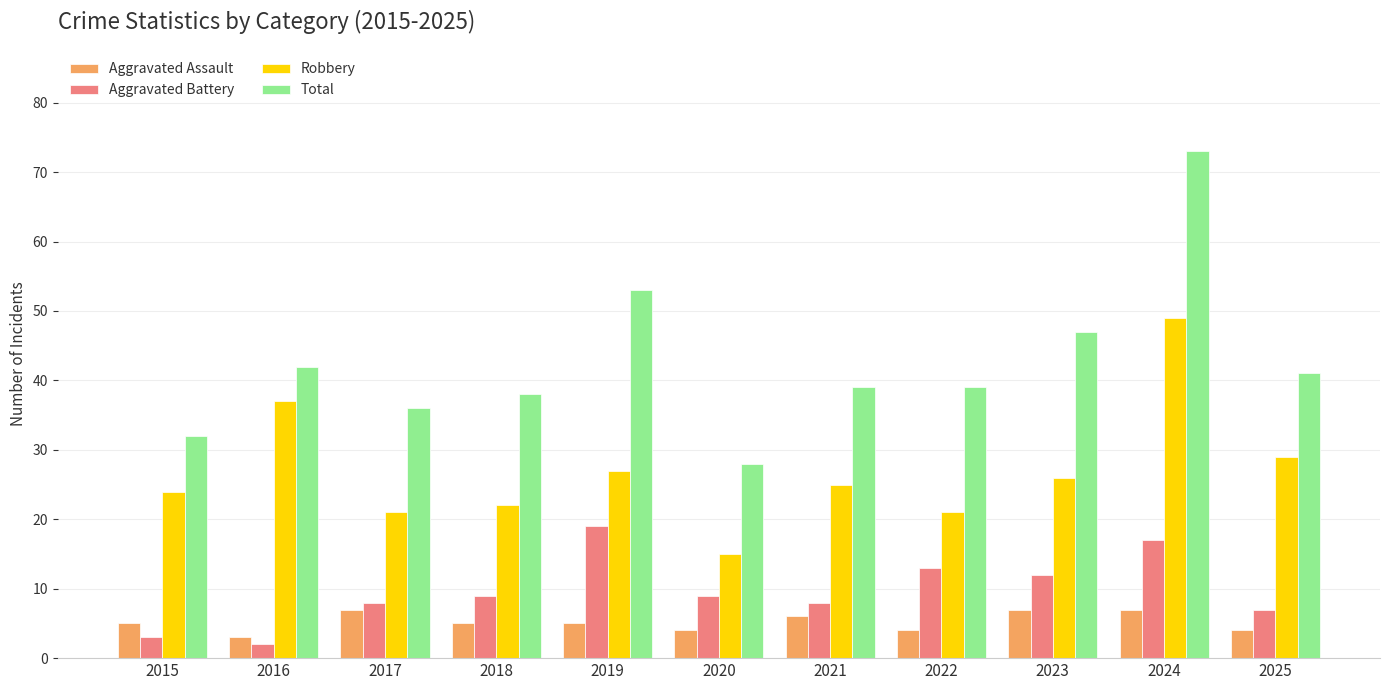

Which series has the largest total across all categories?

Total